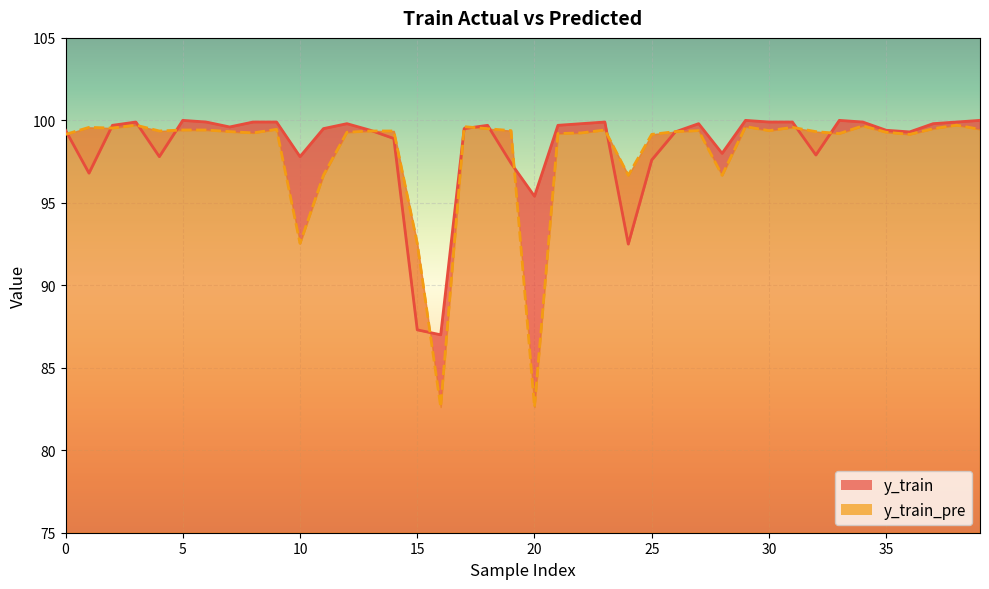

What is the sum of the y_train_pre values at 8 and 3?

198.9